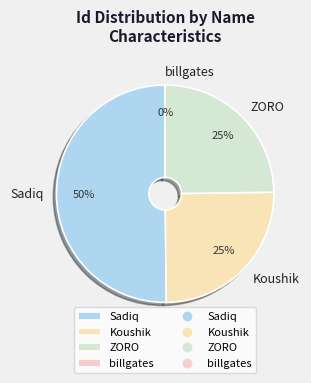

Between ZORO and Sadiq, which is larger?

Sadiq